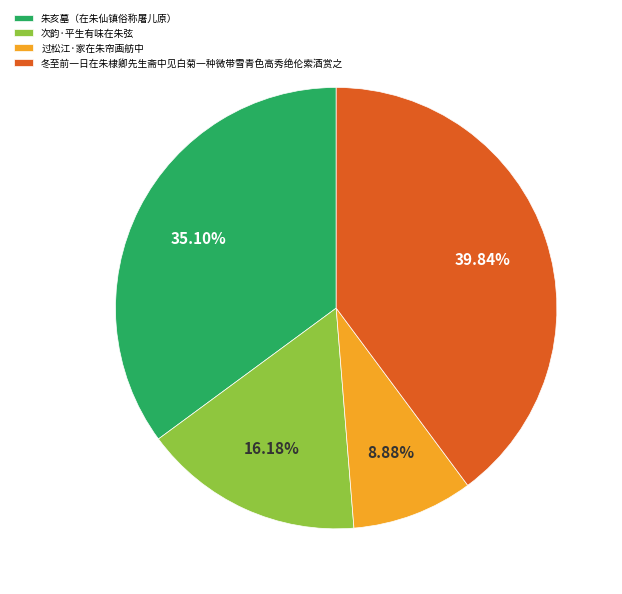

What percentage is the 过松江·家在朱帘画舫中 slice, to the nearest percent?

9%